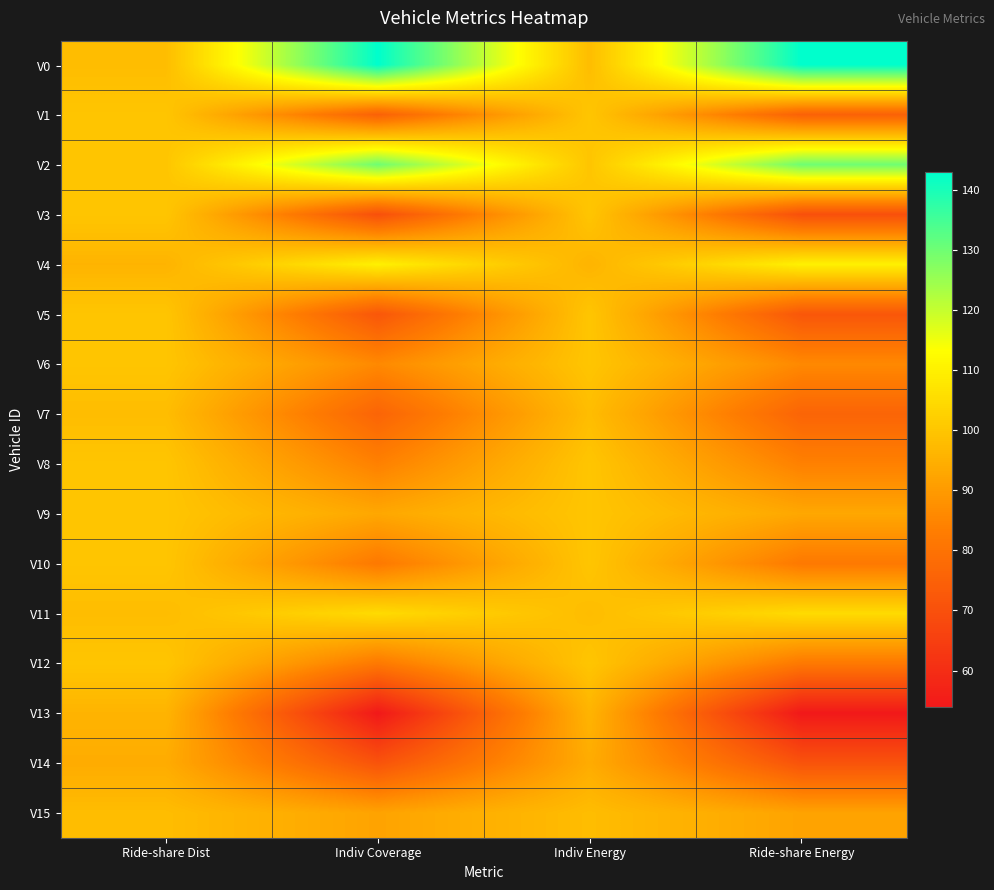

At Ride-share Energy, list the series in order from smallest to largest.

V13, V3, V14, V5, V1, V7, V10, V12, V8, V6, V15, V9, V11, V4, V2, V0